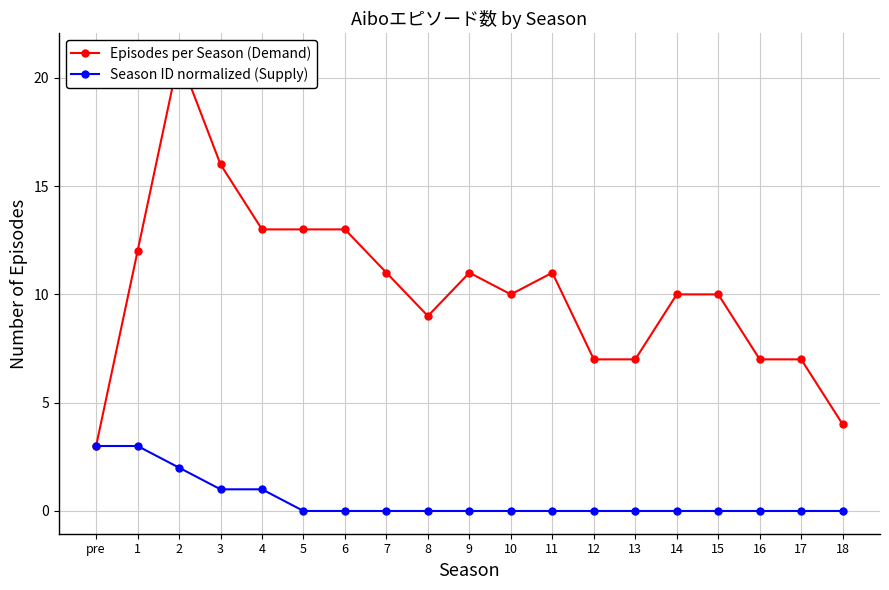

Reading right to left, what are all the values shown in this chart?

Episodes per Season (Demand): 18=4	17=7	16=7	15=10	14=10	13=7	12=7	11=11	10=10	9=11	8=9	7=11	6=13	5=13	4=13	3=16	2=21	1=12	pre=3
Season ID normalized (Supply): 18=0	17=0	16=0	15=0	14=0	13=0	12=0	11=0	10=0	9=0	8=0	7=0	6=0	5=0	4=1	3=1	2=2	1=3	pre=3